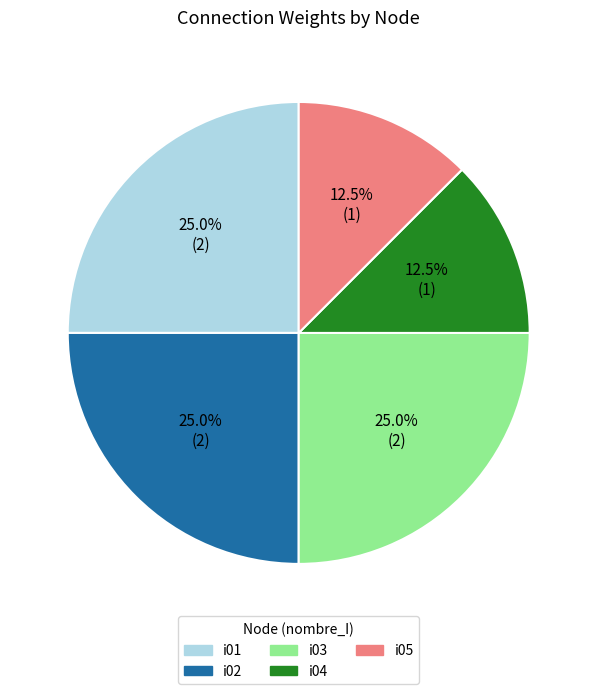

Combined, what portion of the pie is i02 and i03?

50.0%